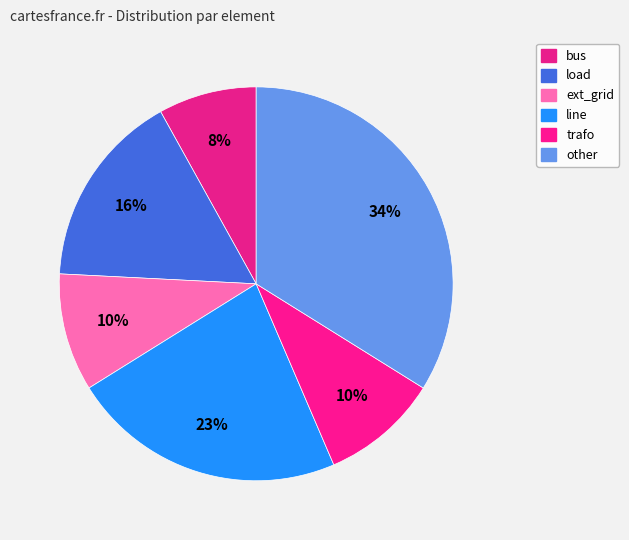

Which category has the smallest portion of the pie?

bus